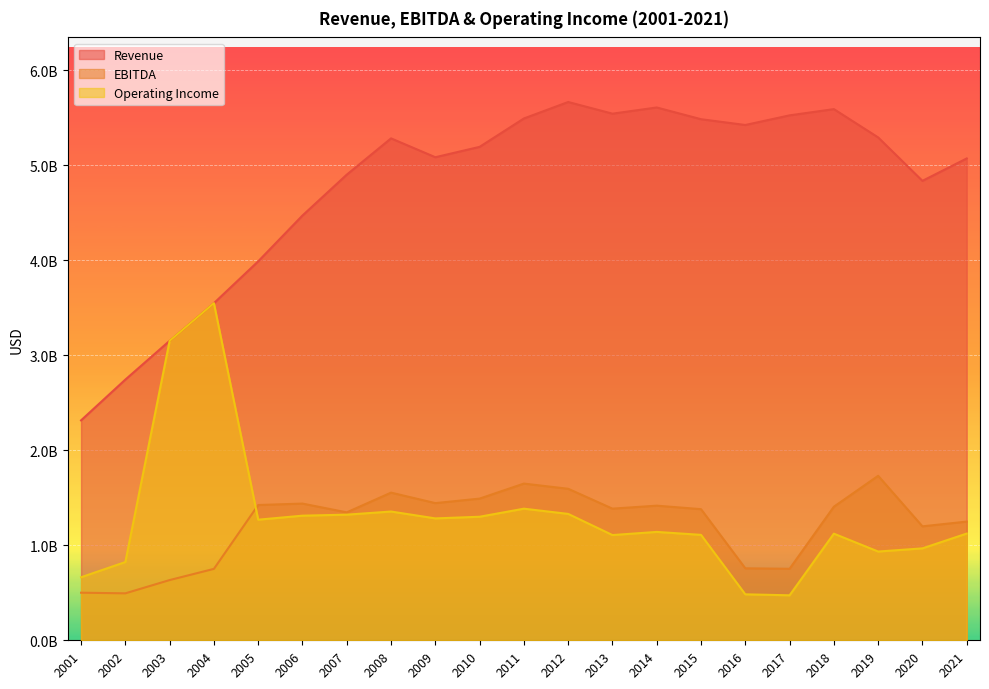

What are all the series names shown in the legend?

Revenue, EBITDA, Operating Income